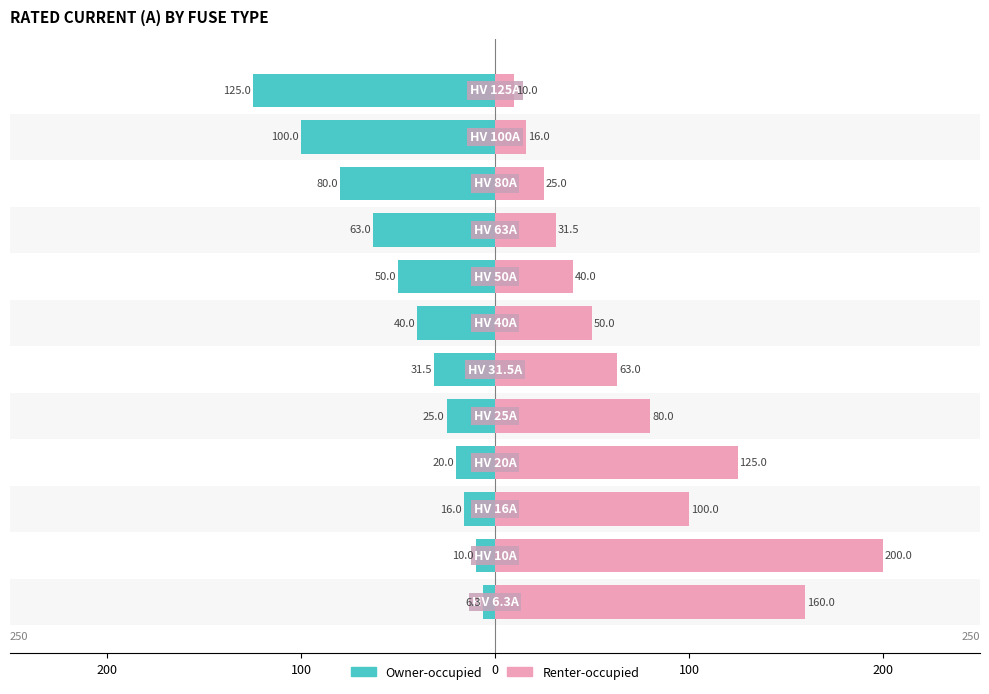

What is the difference between the maximum and minimum values in the Renter-occupied series?

190.0